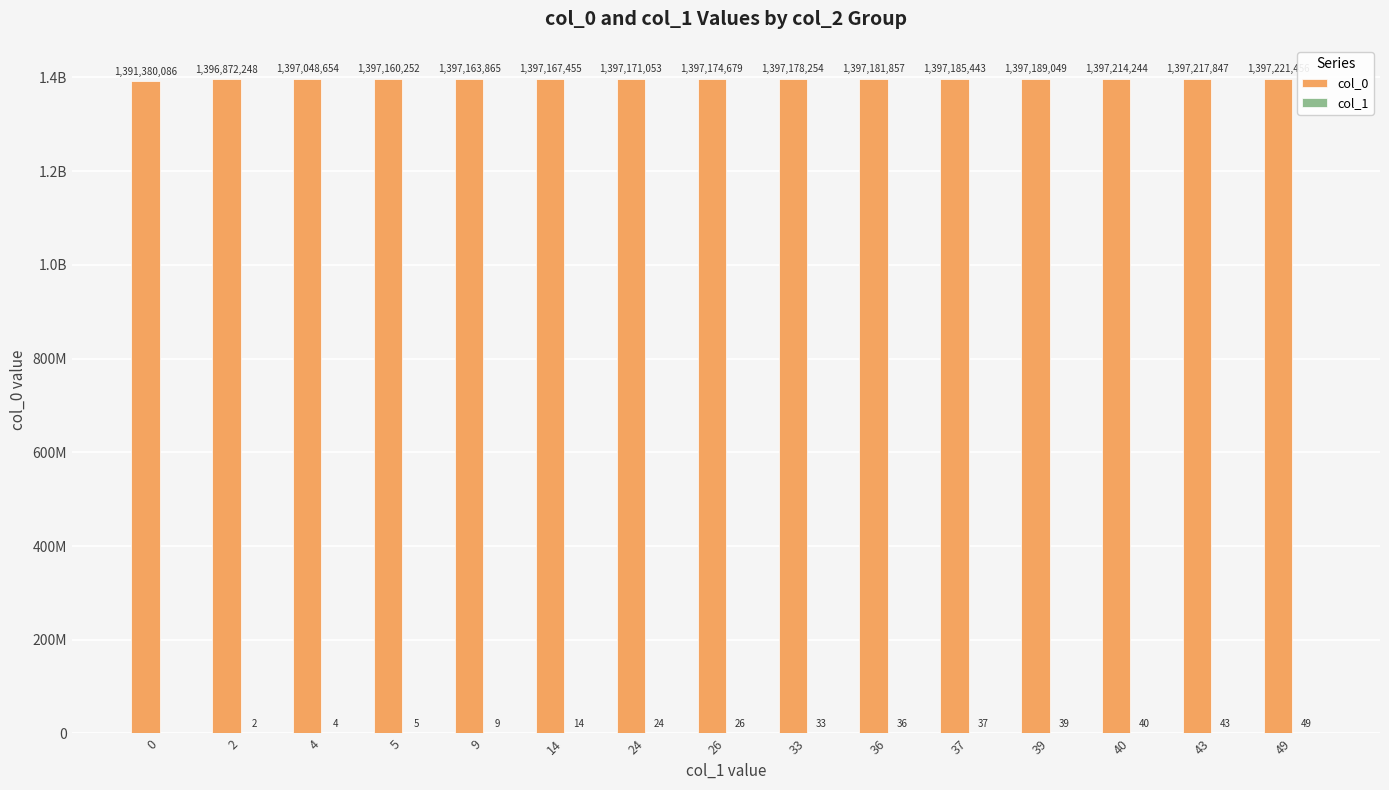

Are the bars horizontal?

No